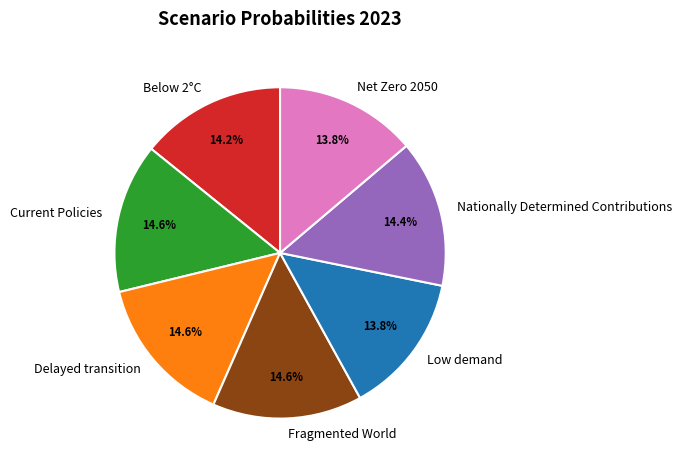

How many slices are in this pie chart?

7